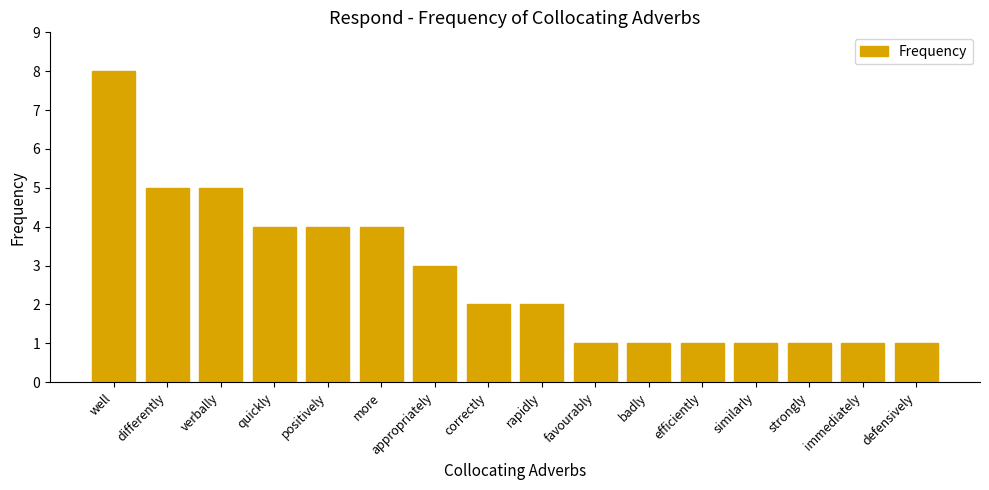

What is the label of the 6th bar from the right?

badly